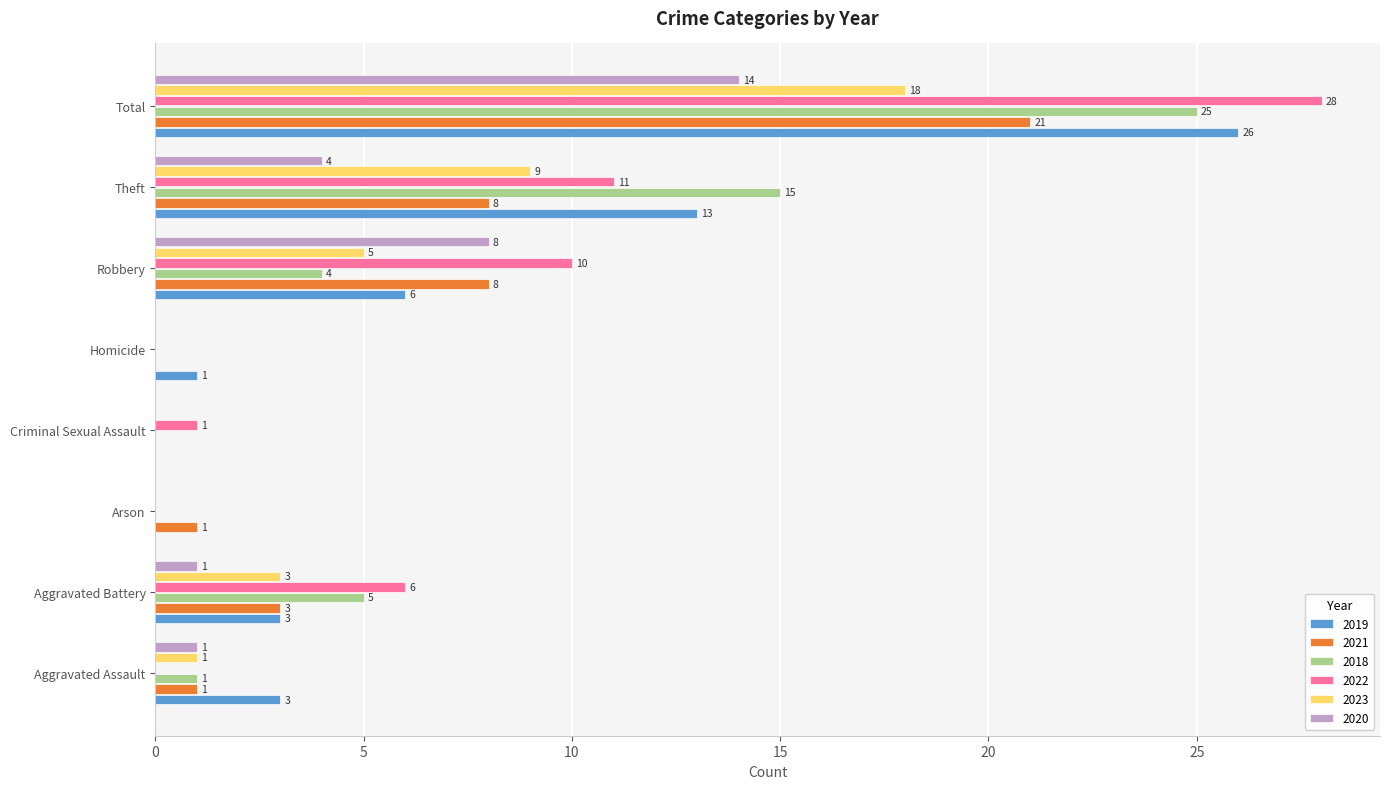

What is the maximum value for 2020?

14